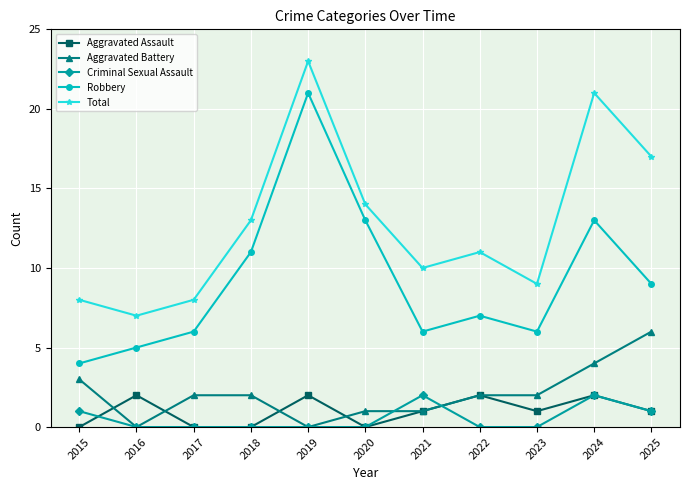

What is the highest value of the Aggravated Battery series?

6